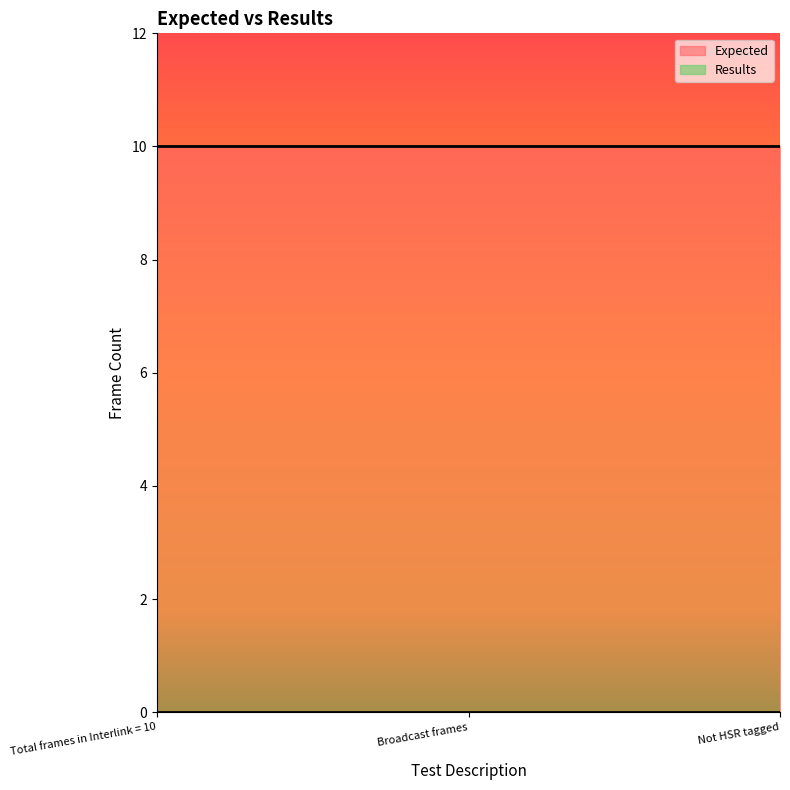

Rank the categories by Expected value from lowest to highest.

Total frames in Interlink = 10, Broadcast frames, Not HSR tagged